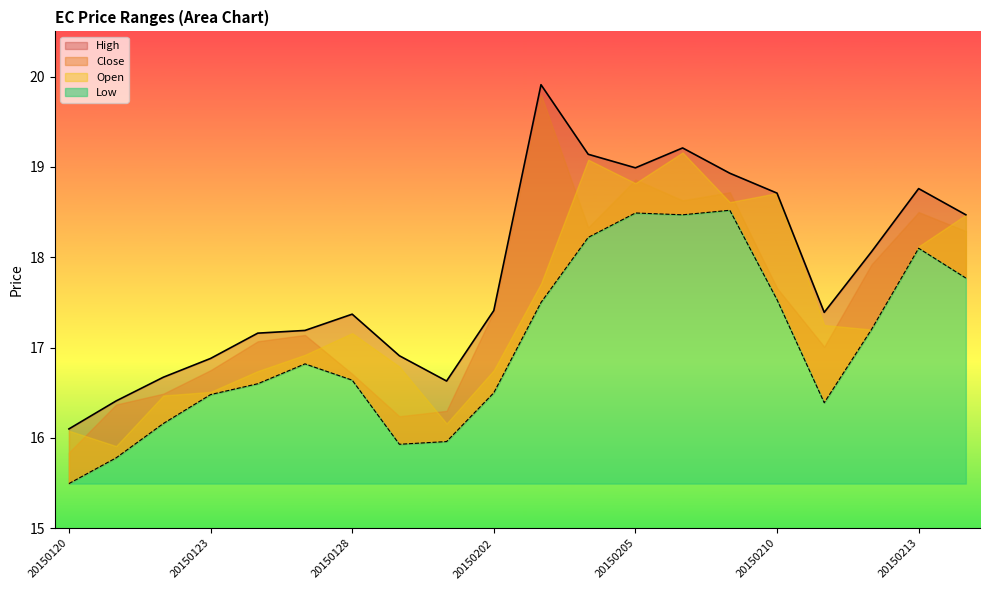

The High series shows 4.8 at 20150128. True or false?

False